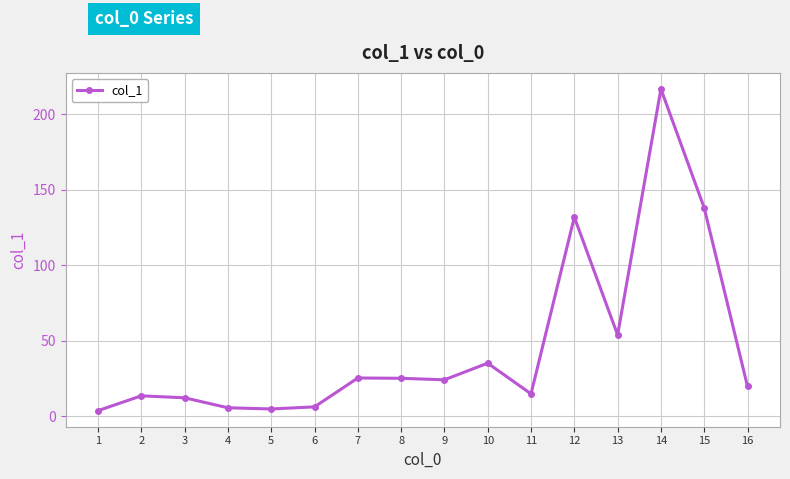

Does the chart have visible grid lines?

Yes